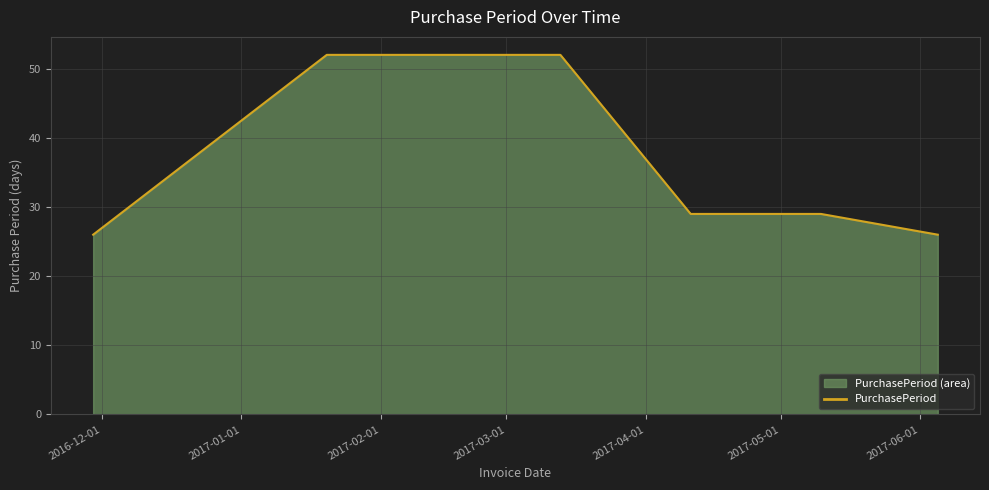

What is the average value?

36